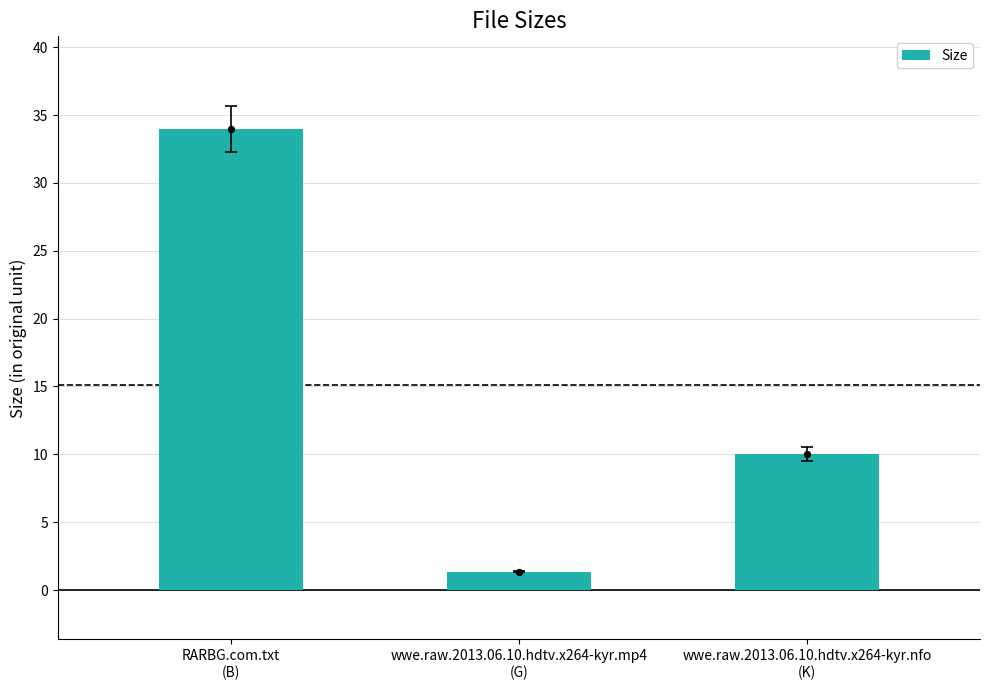

What is the change in value from RARBG.com.txt
(B) to wwe.raw.2013.06.10.hdtv.x264-kyr.nfo
(K)?

-24.0